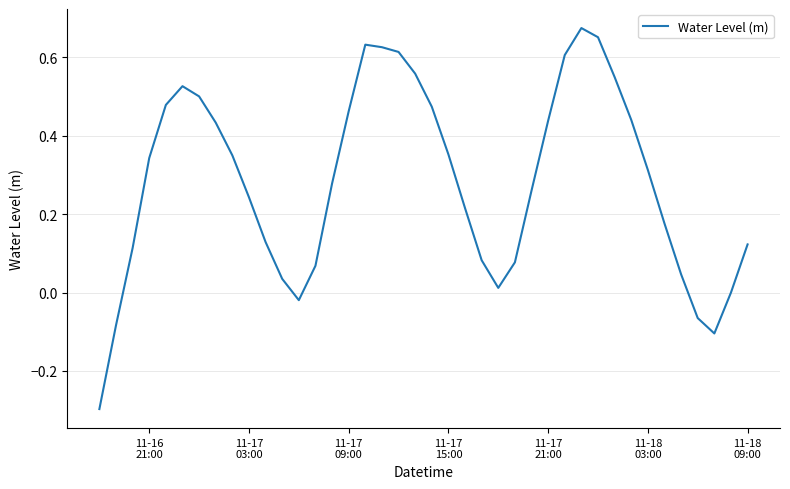

What is the difference between the maximum and minimum values?

1.0